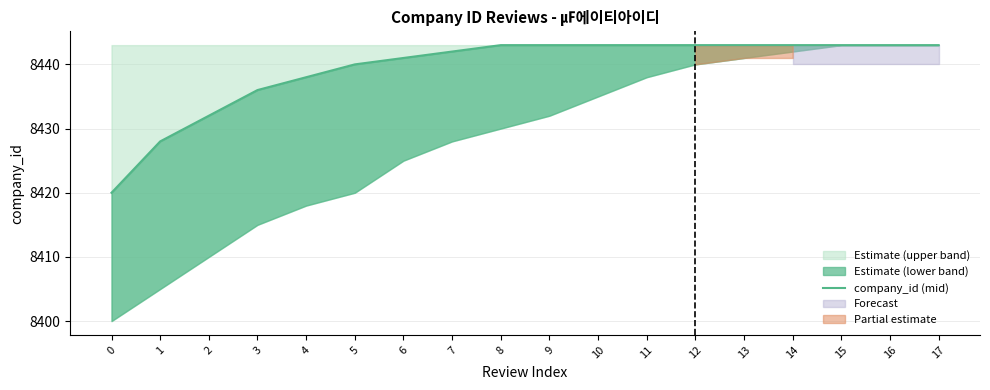

What is the greatest value displayed?

8443